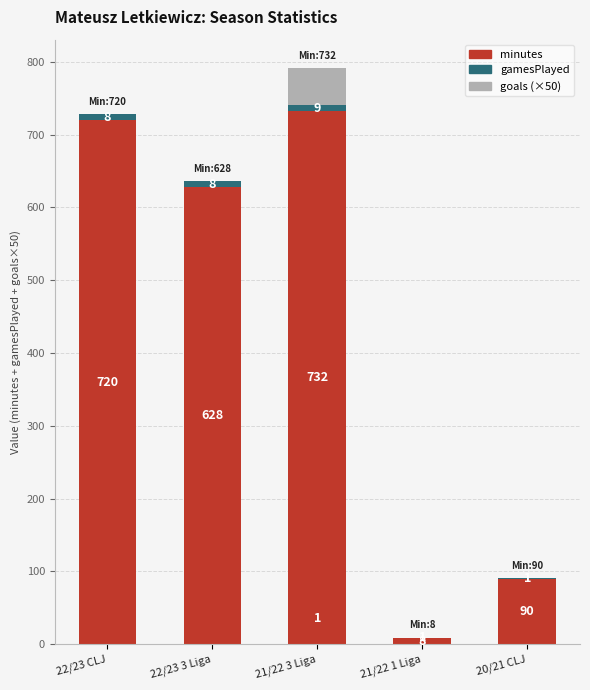

What is the total value across all series at 22/23 CLJ?

728